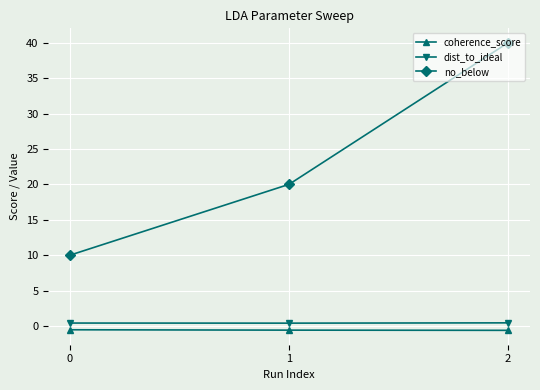

How many series are shown in this chart?

3